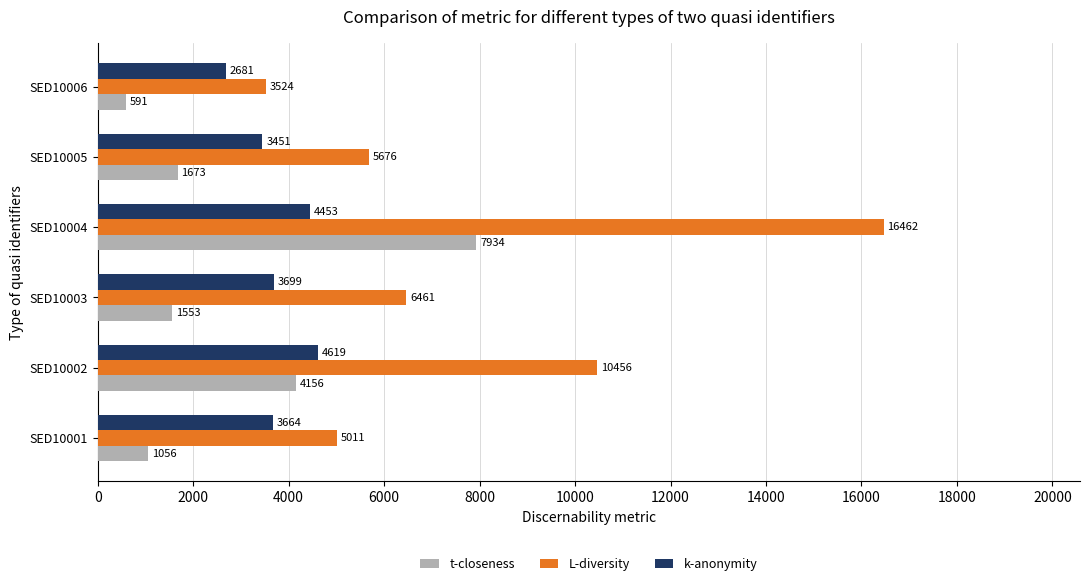

Which series has the widest spread of values?

L-diversity